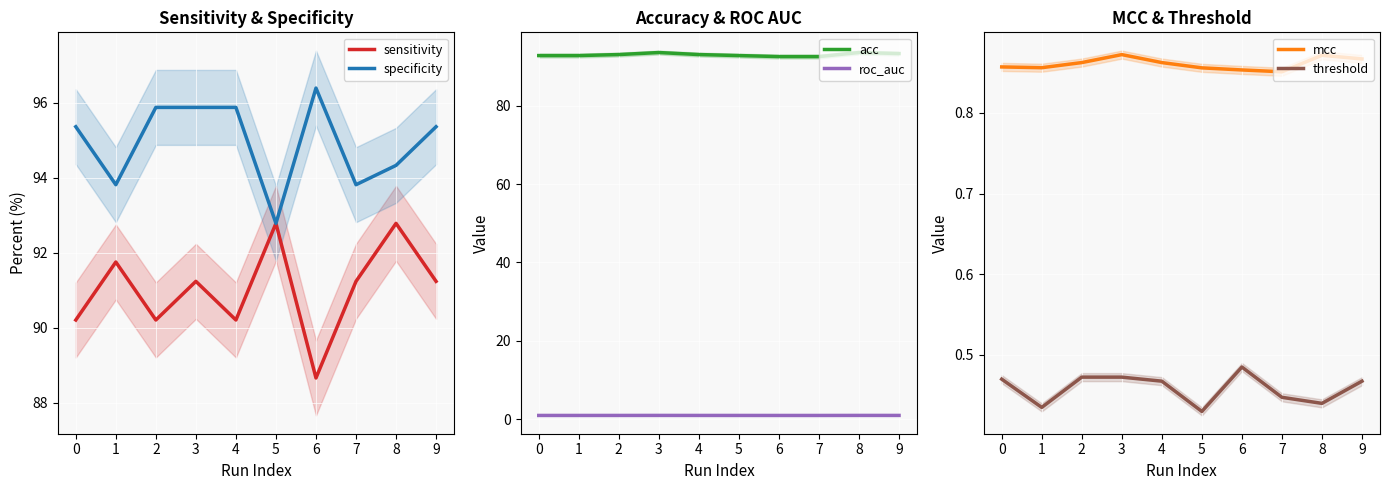

Is the value of specificity at 5 greater than the value of roc_auc at 8?

Yes